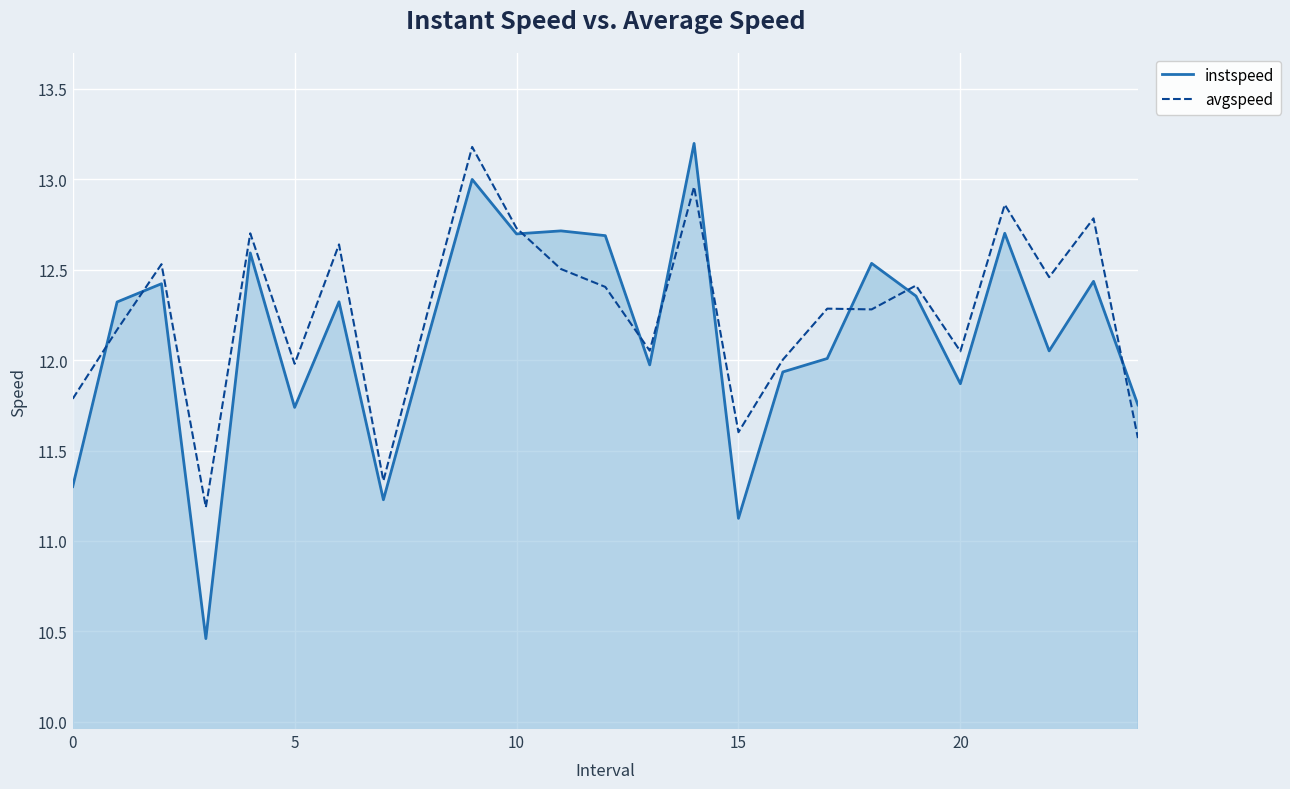

What are all the series names shown in the legend?

instspeed, avgspeed